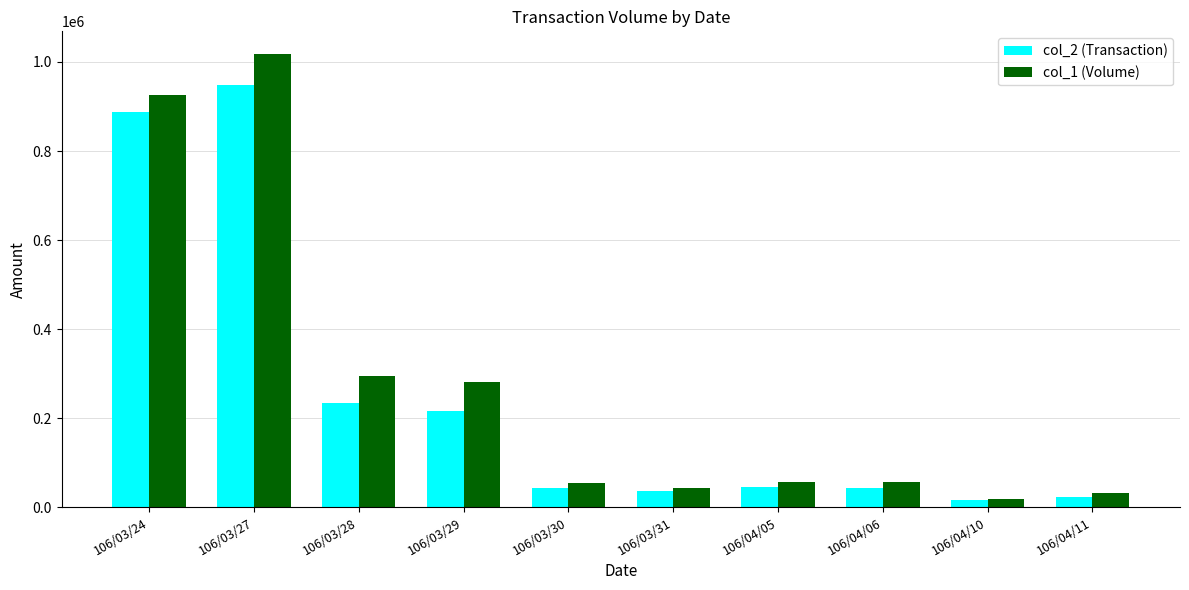

List the series in order of their peak value, lowest first.

col_2 (Transaction), col_1 (Volume)